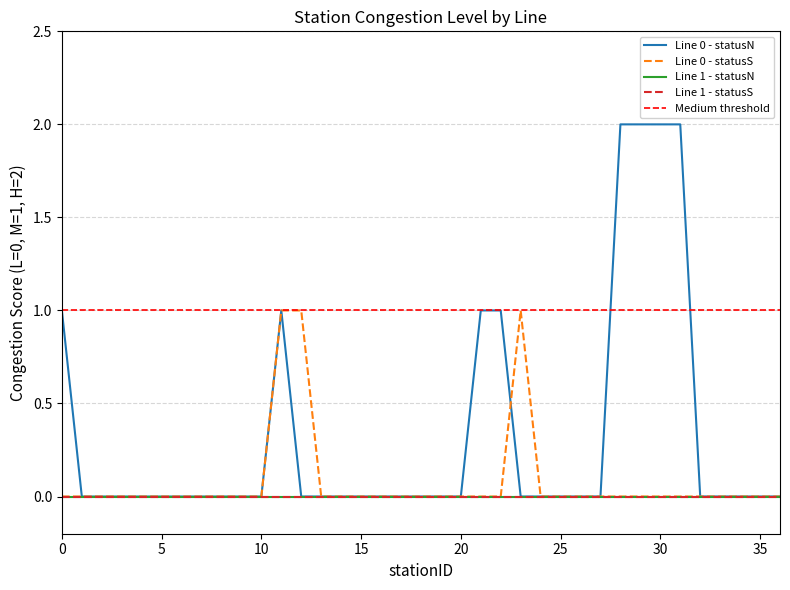

How many positive values does the Line 0 - statusN series have?

8